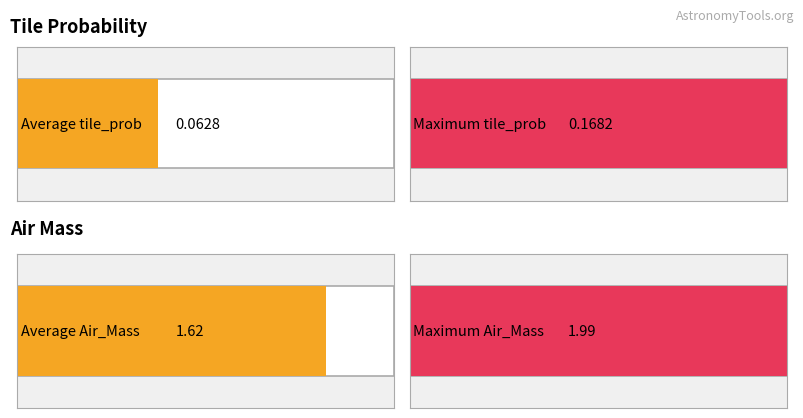

What are all the series names shown in the legend?

tile_prob, Air_Mass